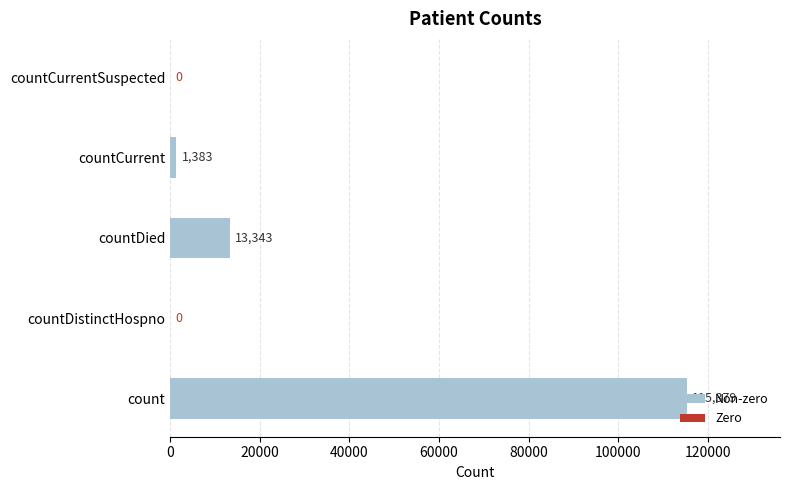

Does the chart contain stacked bars?

No